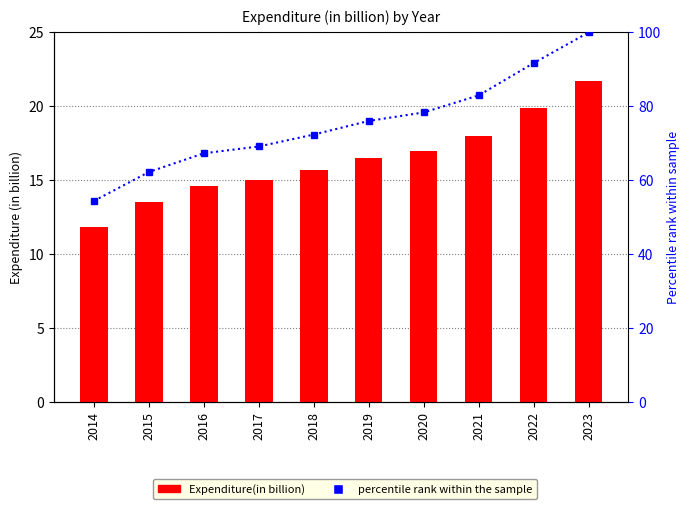

The Expenditure(in billion) series shows 15.0 at 2017. True or false?

True